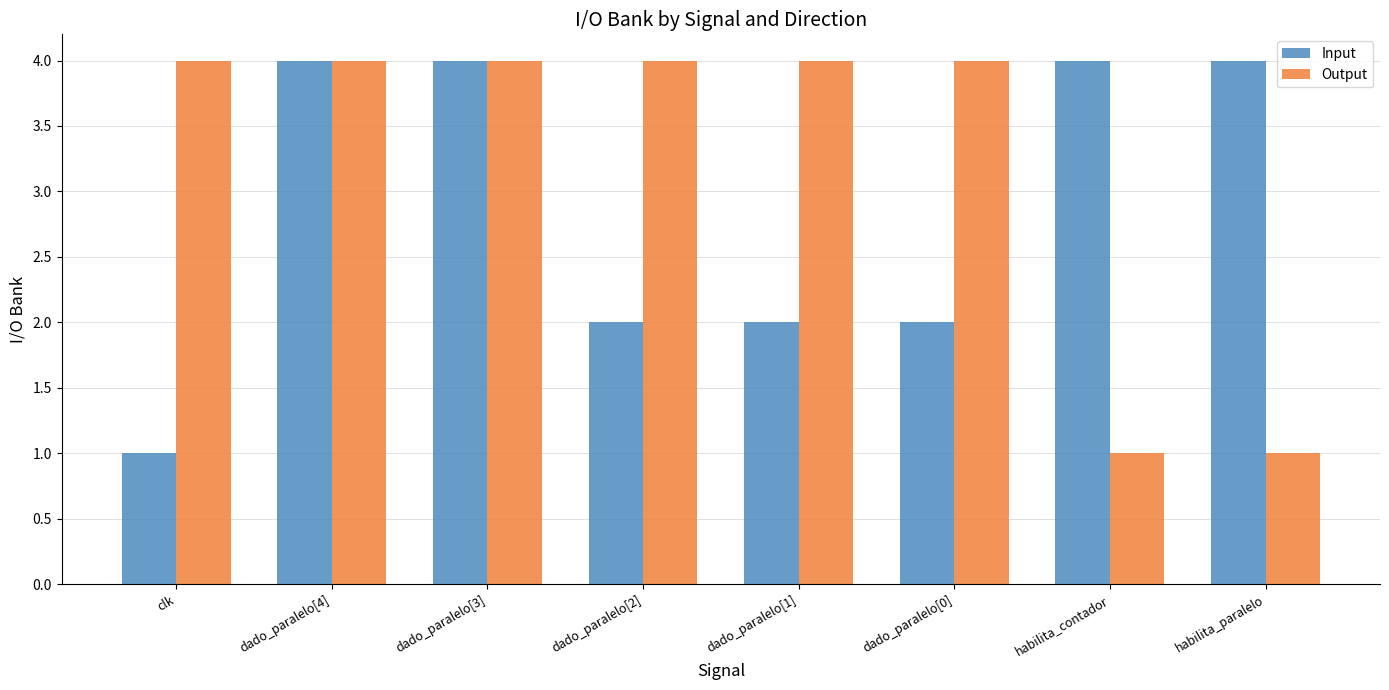

Is the value of Input at dado_paralelo[2] greater than the value of Output at clk?

No